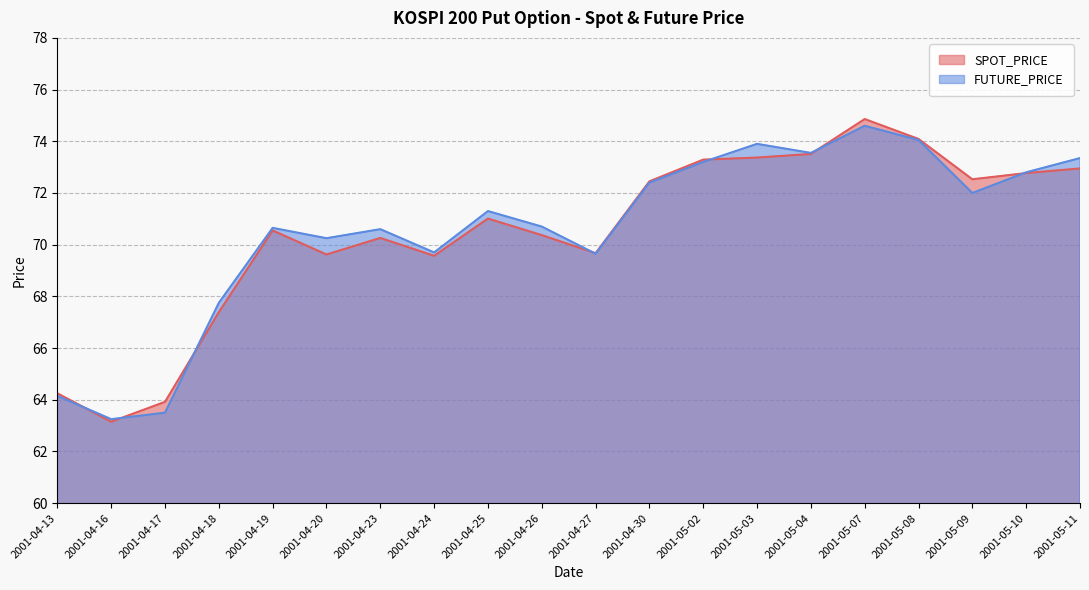

At which category is the sum across all series the highest?

2001-05-07